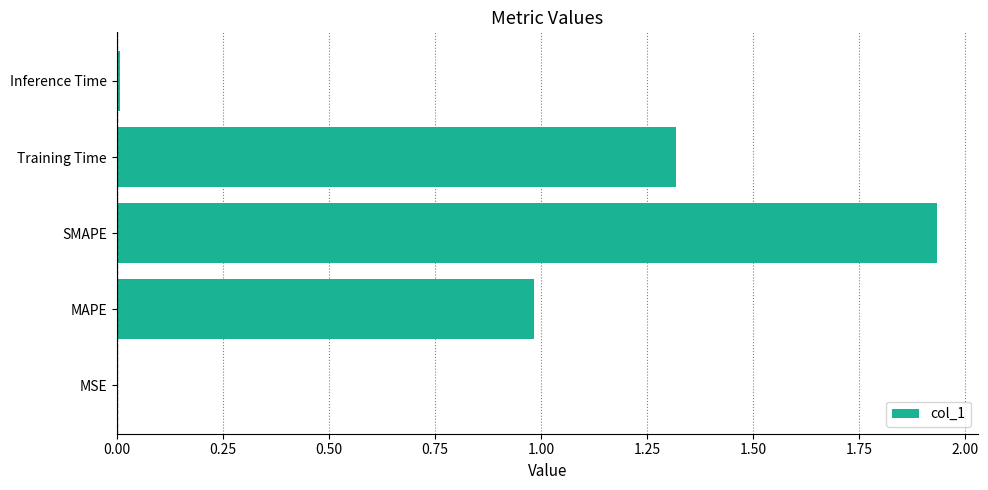

What is the sum of all values?

4.2